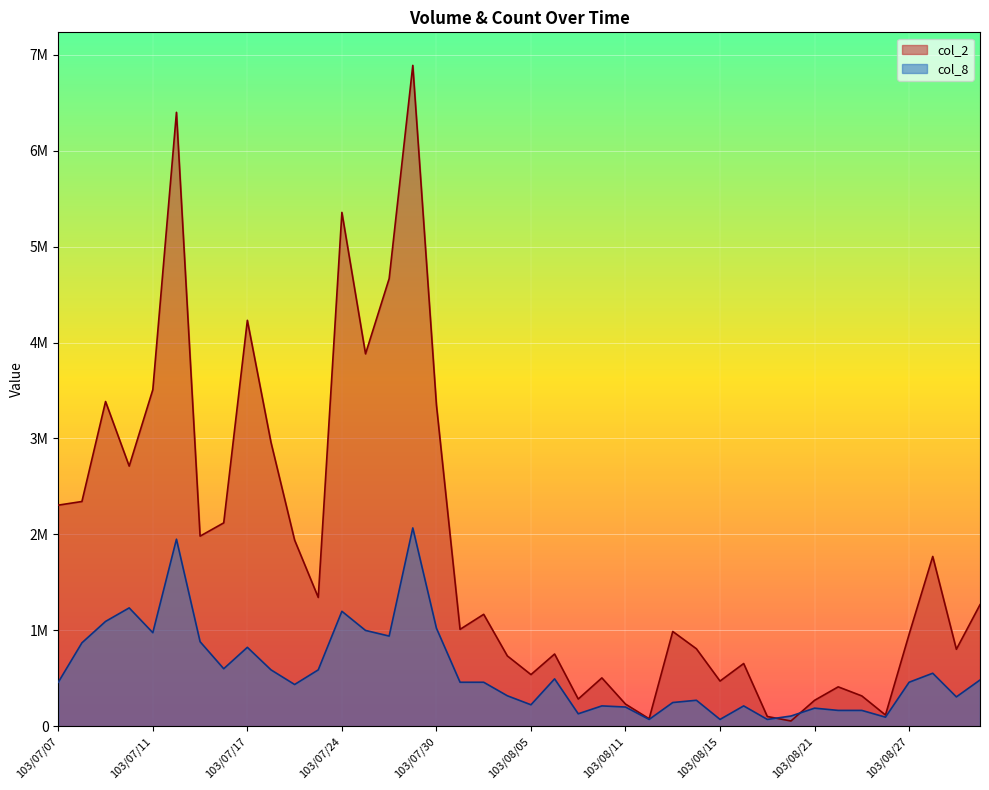

What is the sum of all col_8 values?

22656795.5